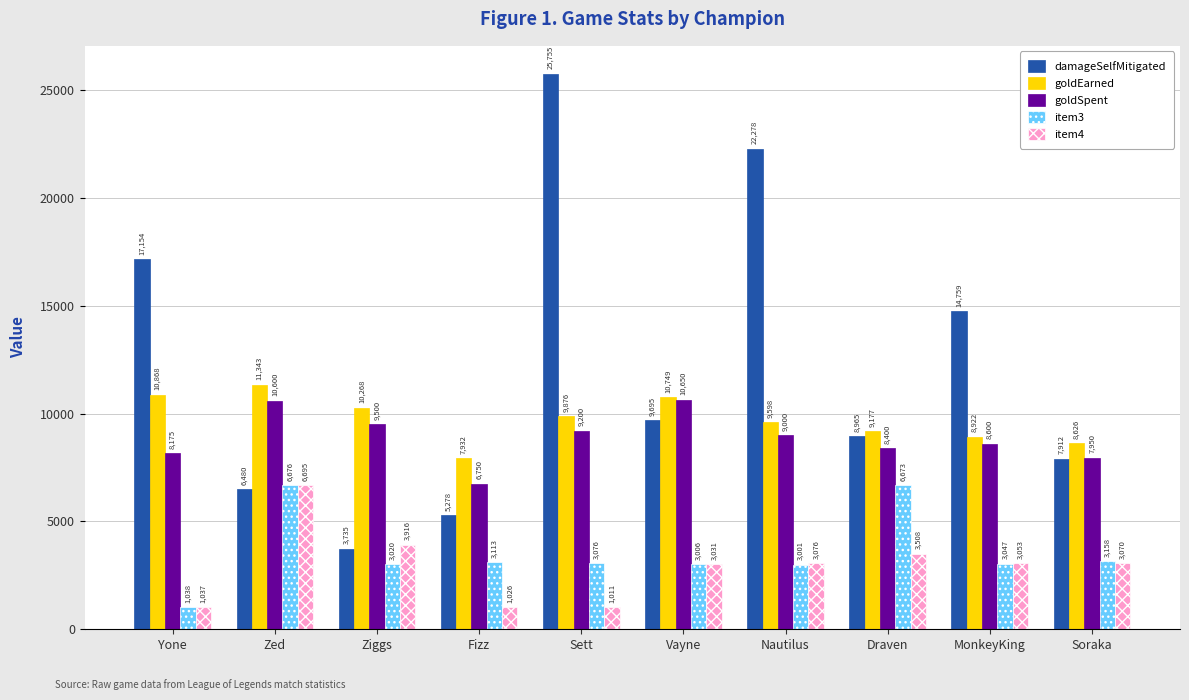

Which category has the highest value across all series?

Sett